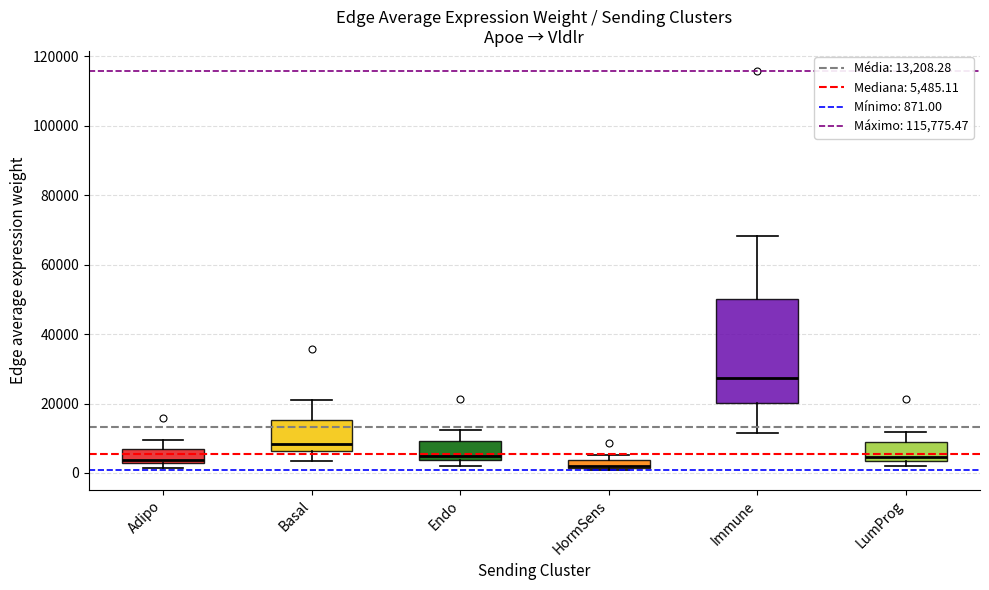

Where does the upper whisker of the box for LumProg end on the y-axis? The values are not printed on the chart, so give them approximately, as read against the axis.

12000